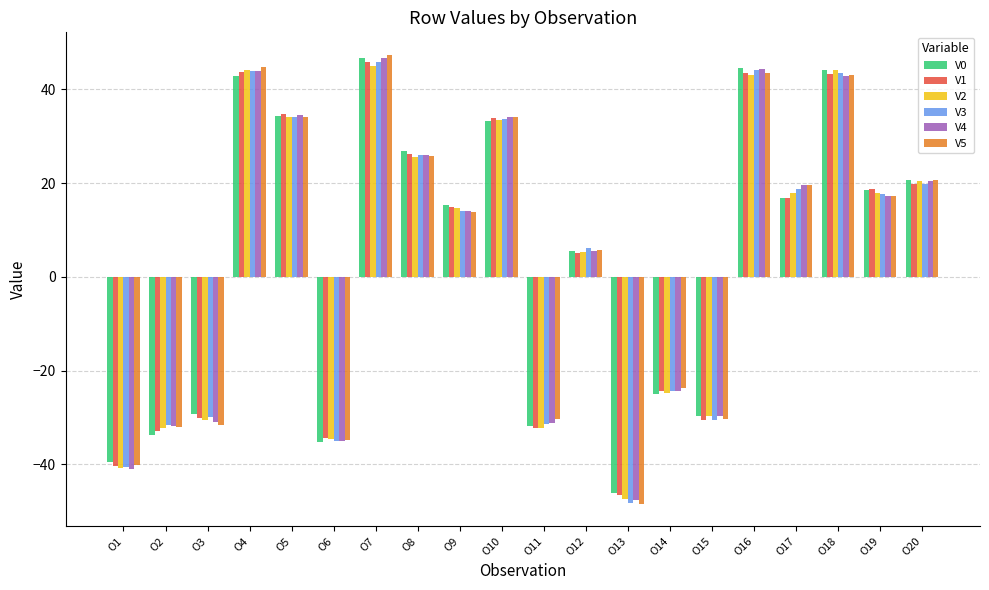

How many values in the V5 series exceed 17?

10